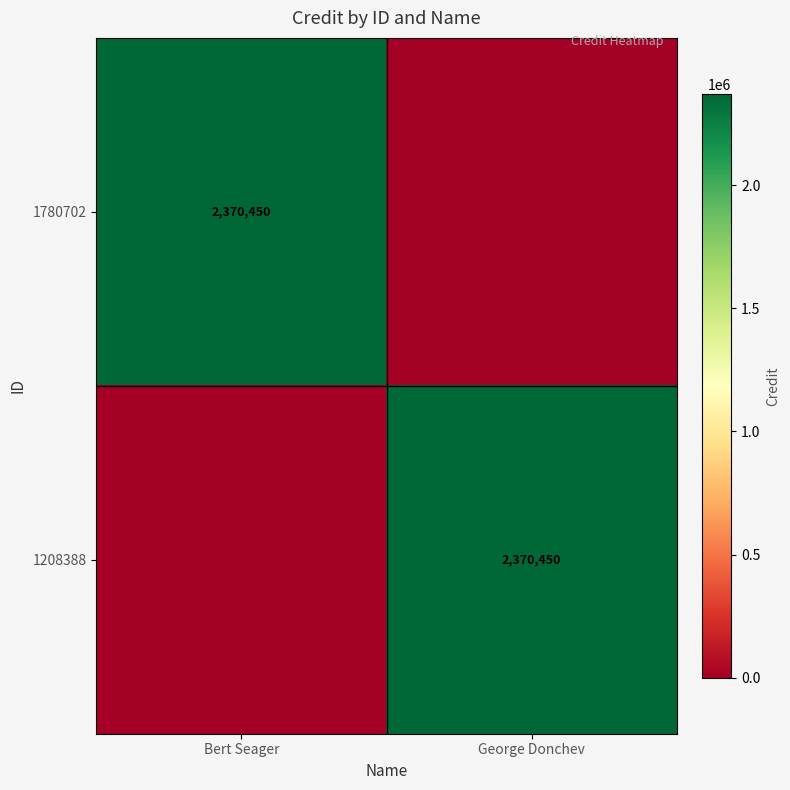

True or false: 1780702 has a value of 2370450 at Bert Seager.

True